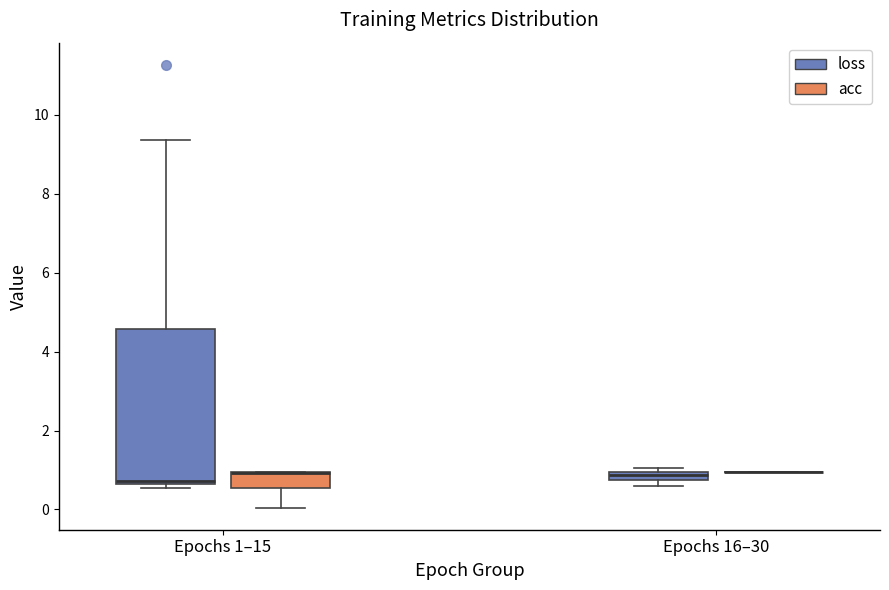

Which box is the tallest, from its lower edge to its upper edge?

Epochs 1–15 (loss)